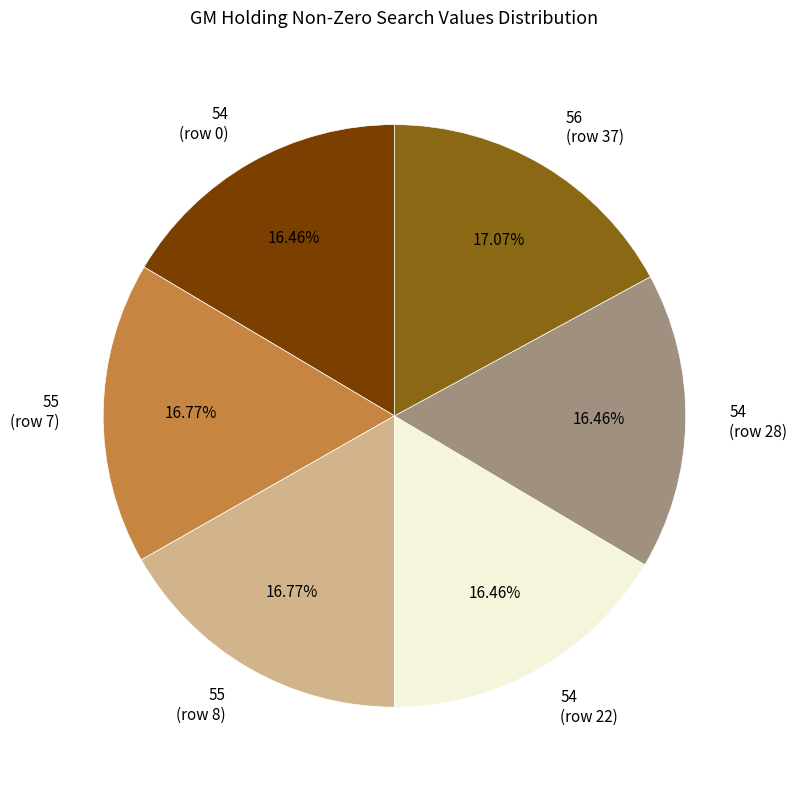

Do 54 (row 22) and 55 (row 7) together represent more than half of the pie?

No